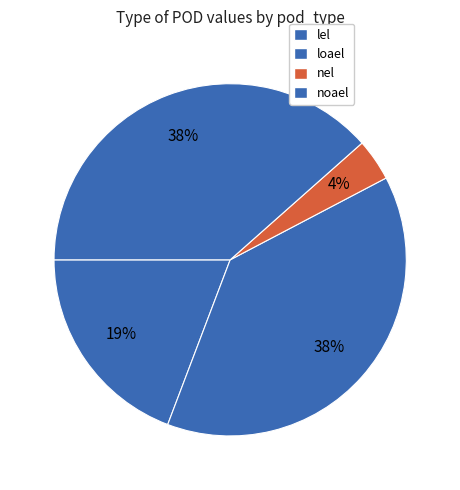

How many slices are in this pie chart?

4